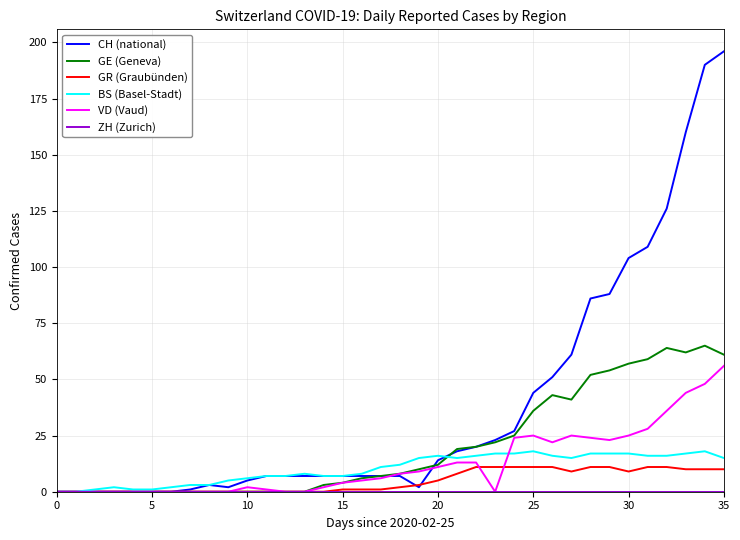

Which series has the largest total across all categories?

CH (national)